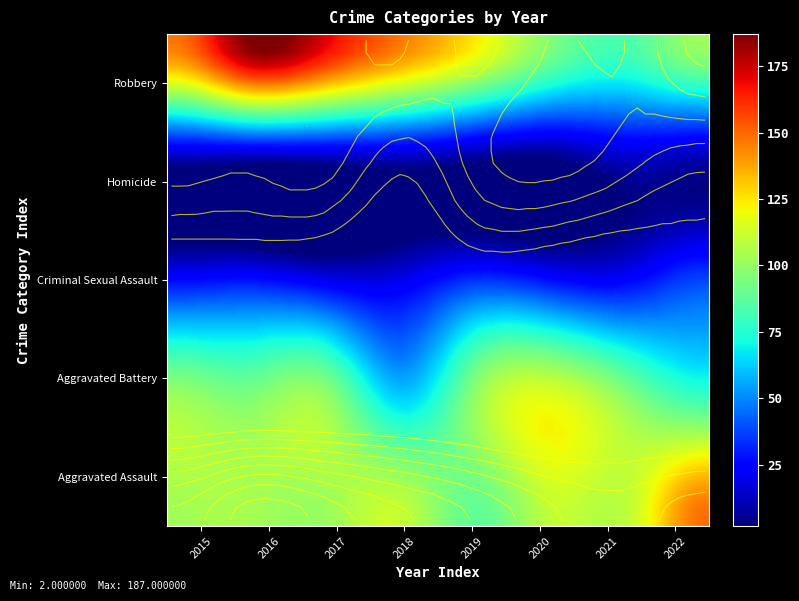

What is the sum of all Robbery values?

1058